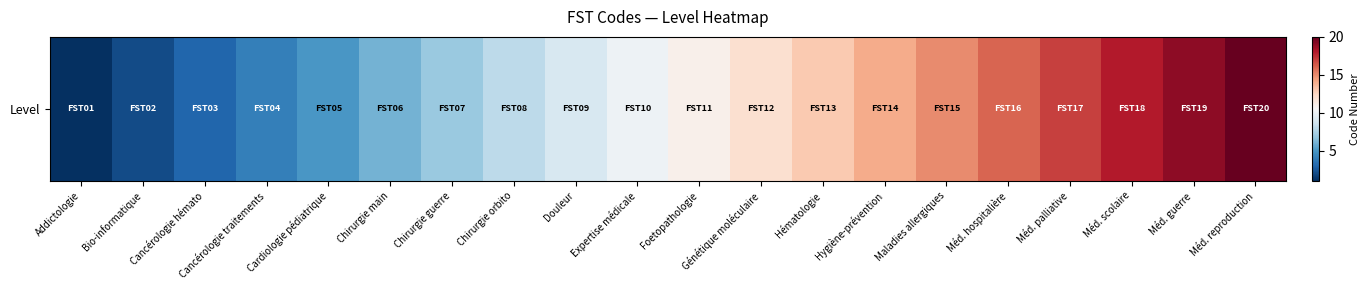

Rank the categories by value from highest to lowest.

Méd. reproduction, Méd. guerre, Méd. scolaire, Méd. palliative, Méd. hospitalière, Maladies allergiques, Hygiène-prévention, Hématologie, Génétique moléculaire, Foetopathologie, Expertise médicale, Douleur, Chirurgie orbito, Chirurgie guerre, Chirurgie main, Cardiologie pédiatrique, Cancérologie traitements, Cancérologie hémato, Bio-informatique, Addictologie